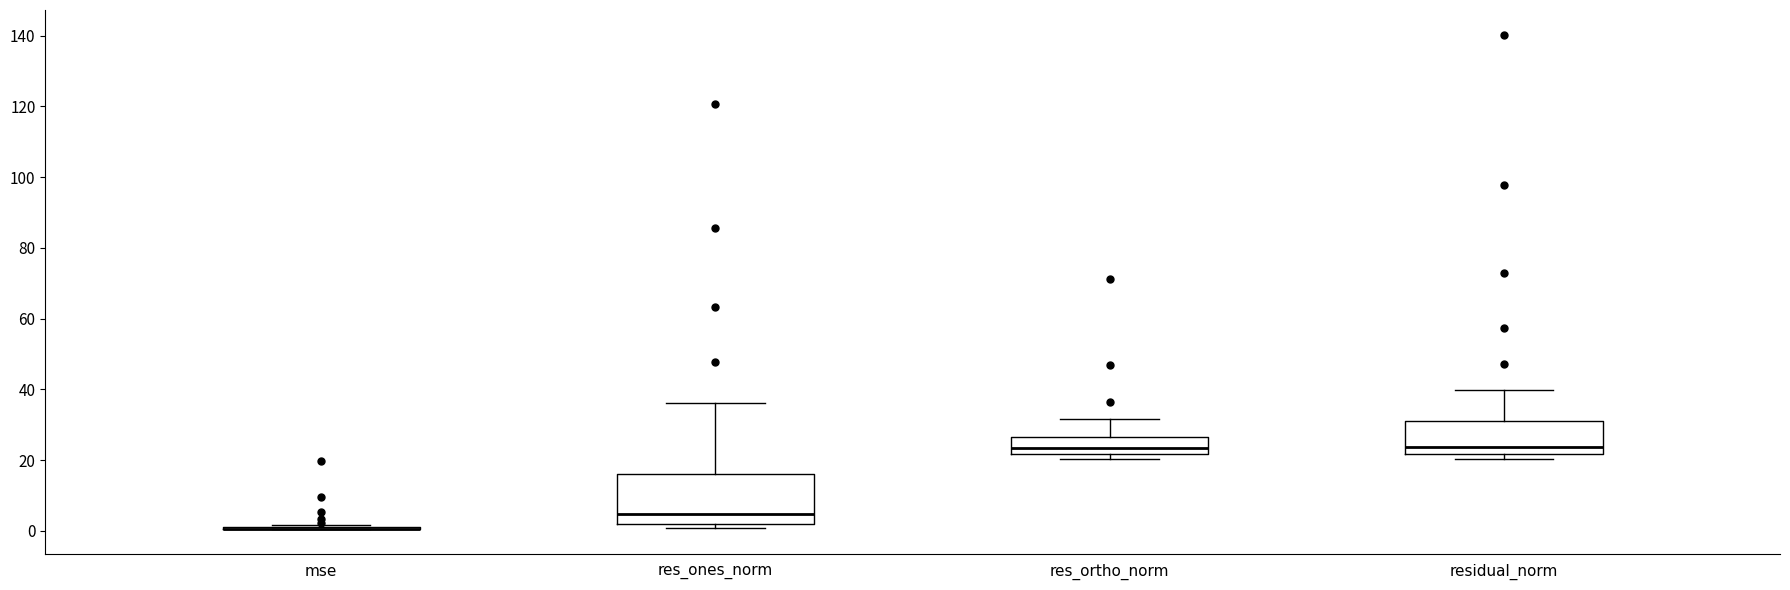

Comparing the boxes themselves (not the whiskers), which one is the tallest?

res_ones_norm